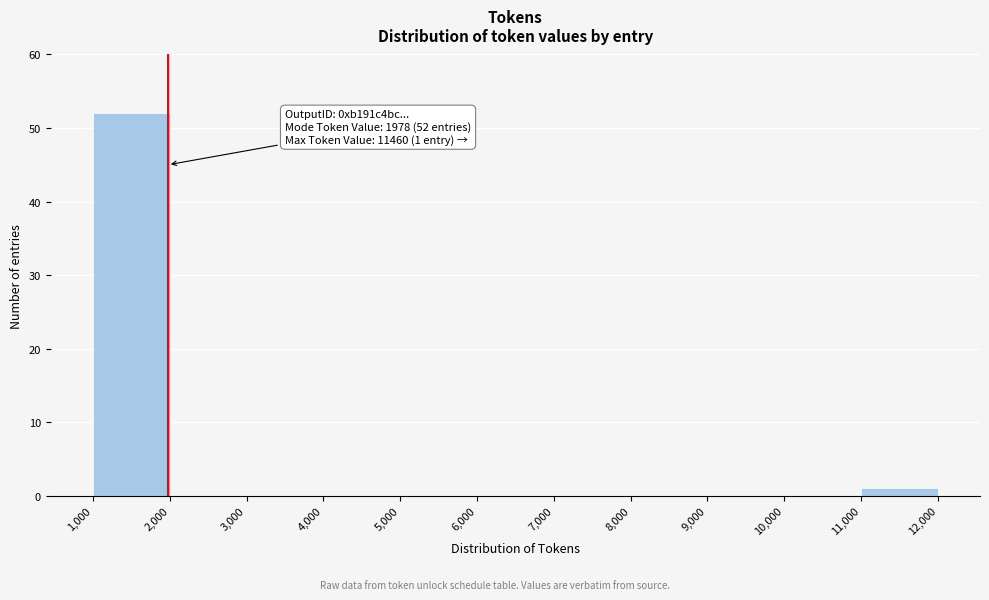

Over which range of the x-axis is the bar tallest?

1,000 to 2,000